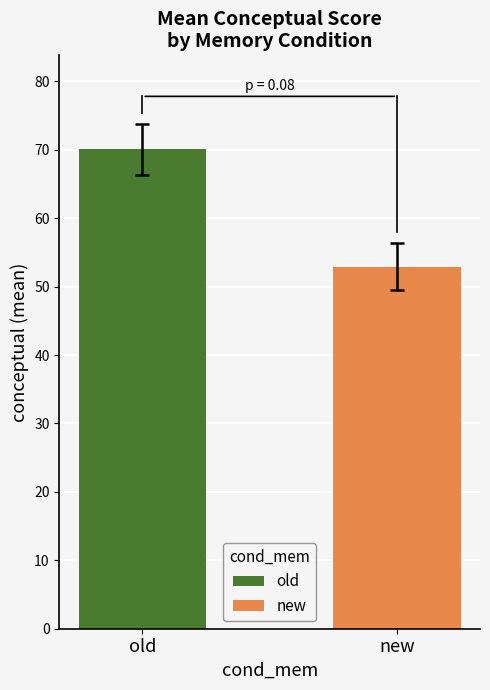

What is the minimum value shown in the chart?

52.9